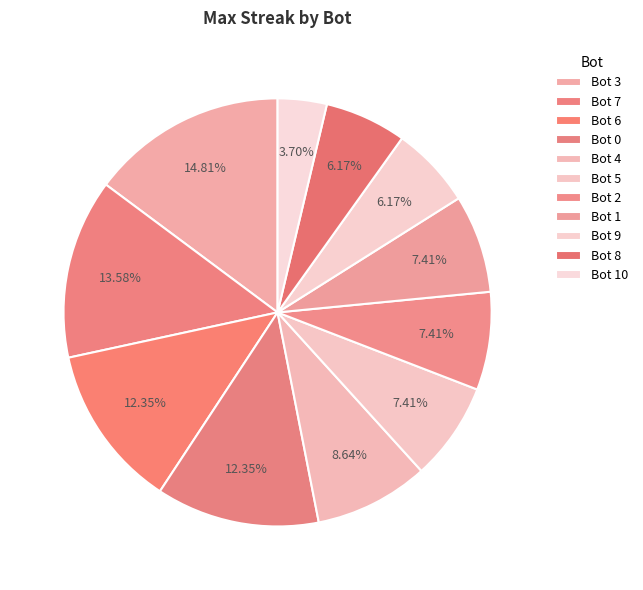

Rank the categories by value from highest to lowest.

Bot 3, Bot 7, Bot 6, Bot 0, Bot 4, Bot 5, Bot 2, Bot 1, Bot 9, Bot 8, Bot 10